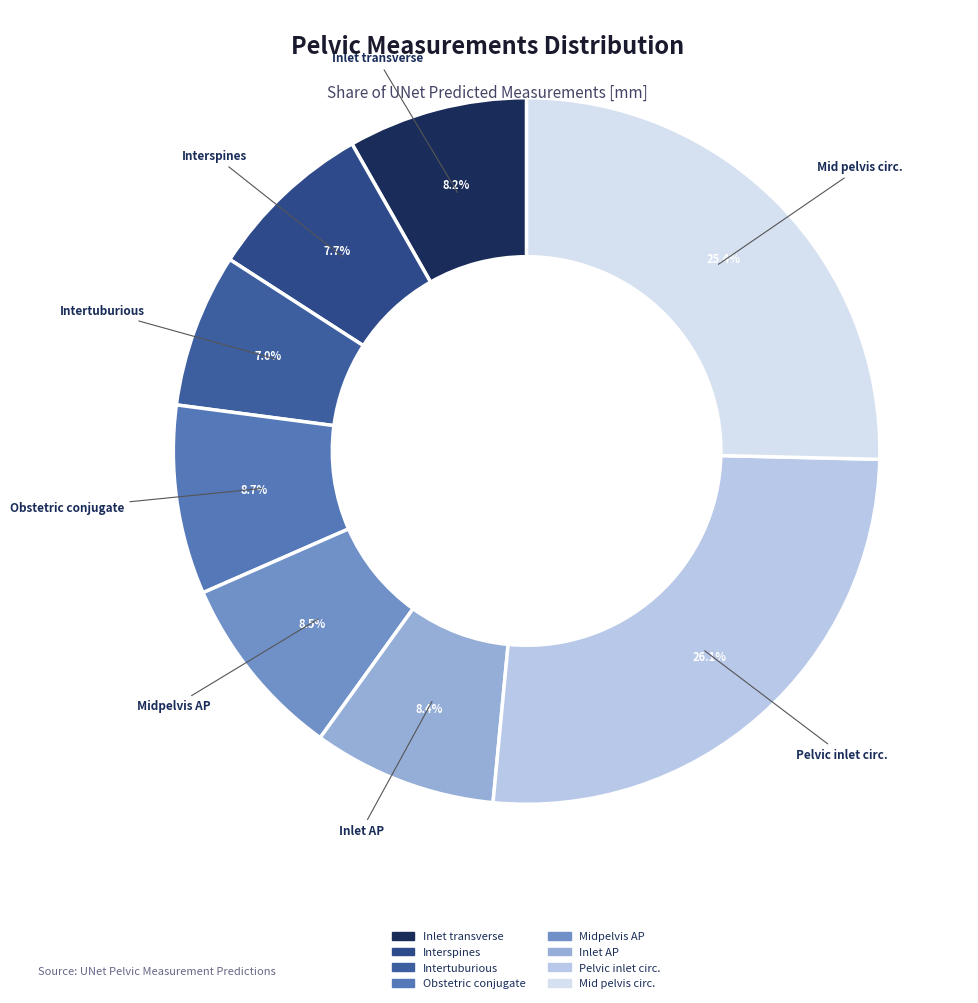

Count the number of slices in the pie.

8